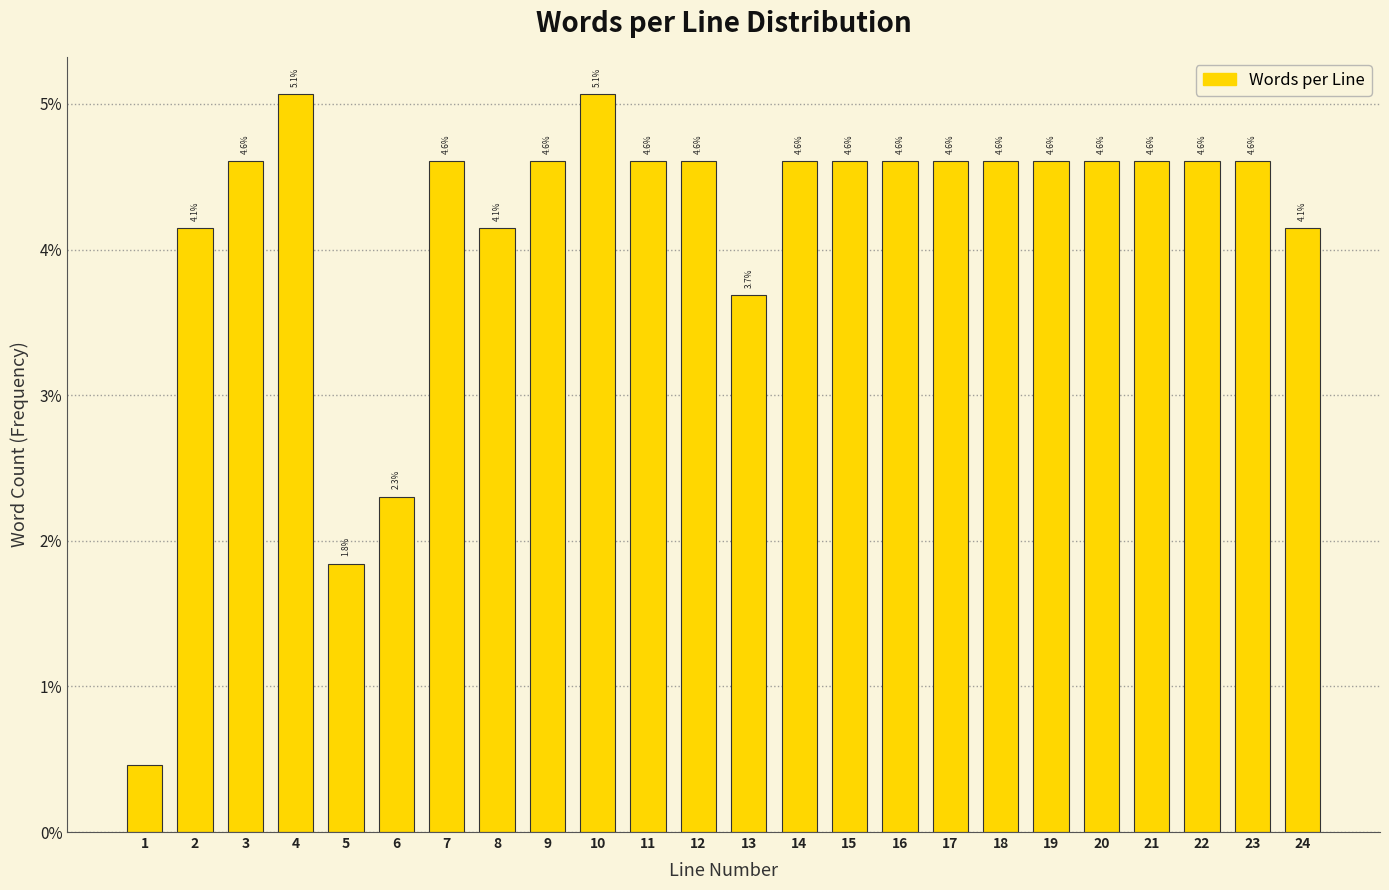

Approximately how many times larger is the value at 13 compared to 9?

0.8